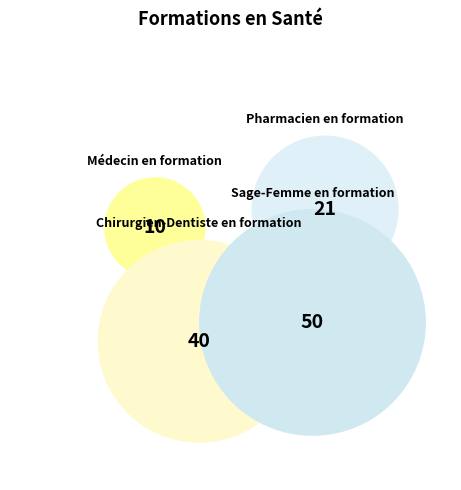

What is the largest slice in the pie chart?

Sage-Femme en formation